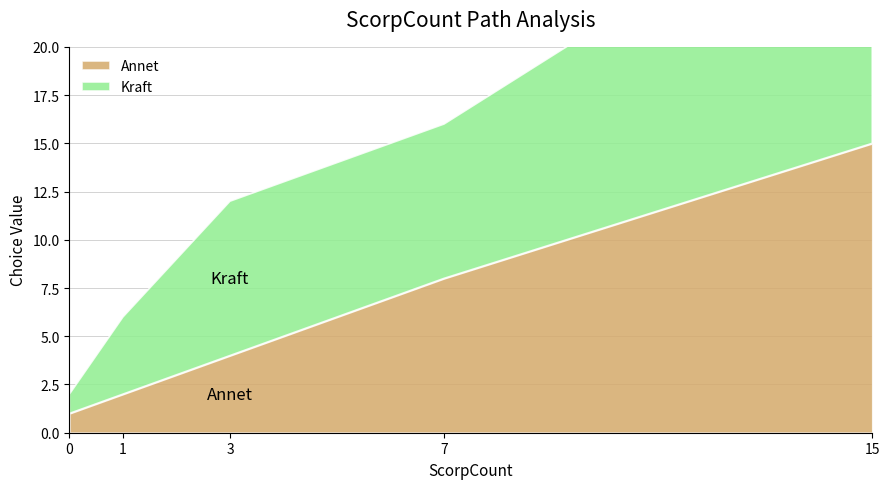

What is the difference between the maximum and second lowest values in the Annet series?

13